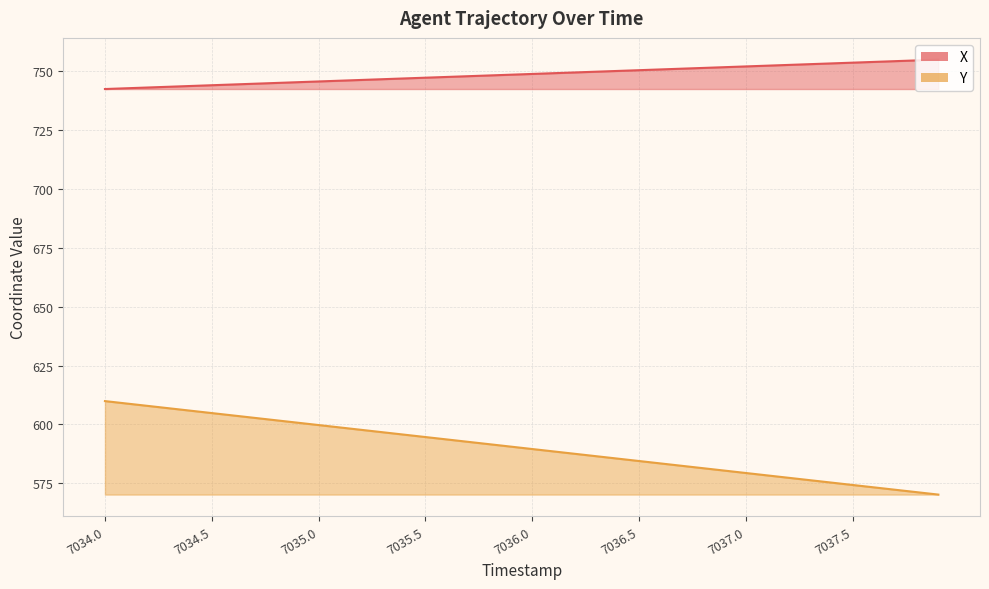

What is the sum of all X values?

29948.9